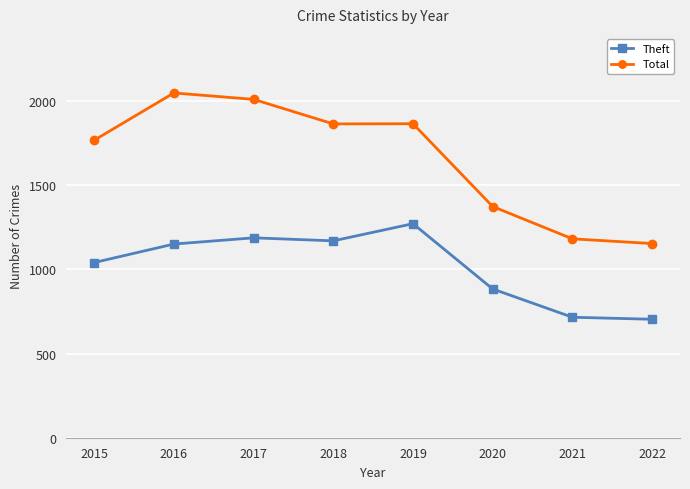

At which label is Theft closest to 988?

2015